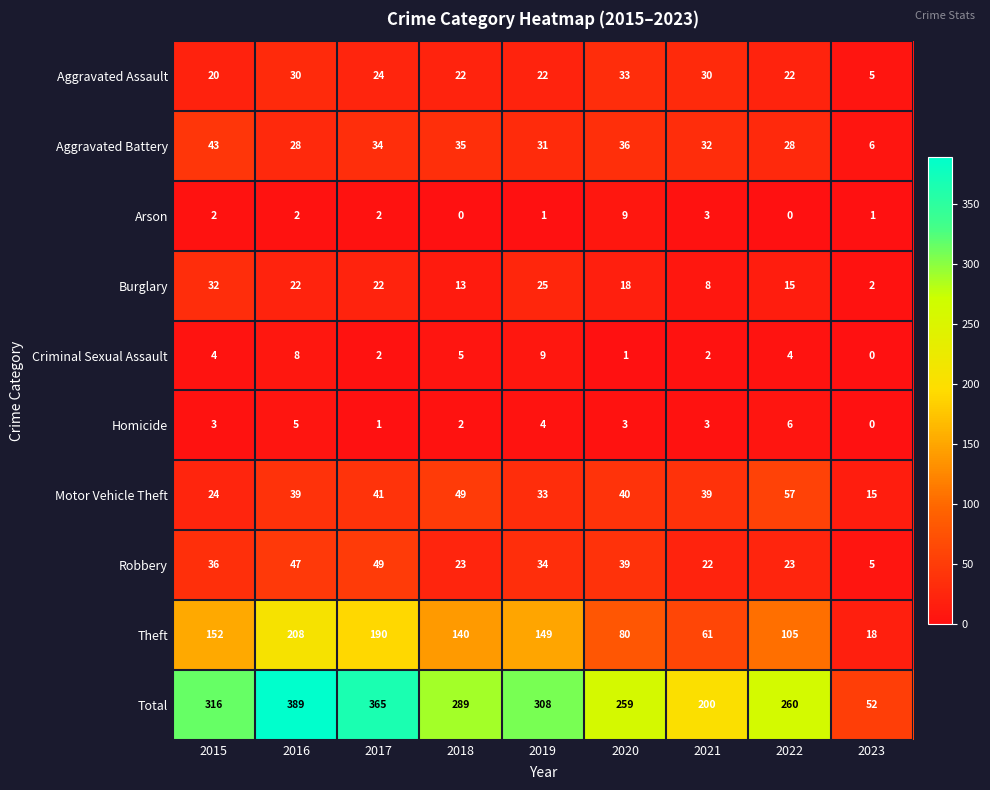

At which category is the sum across all series the highest?

2016